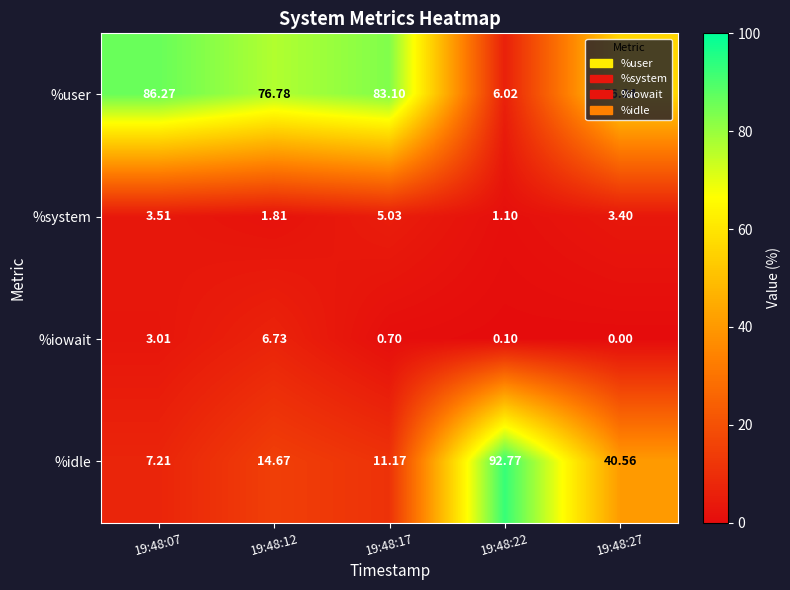

Which series has the widest spread of values?

%idle